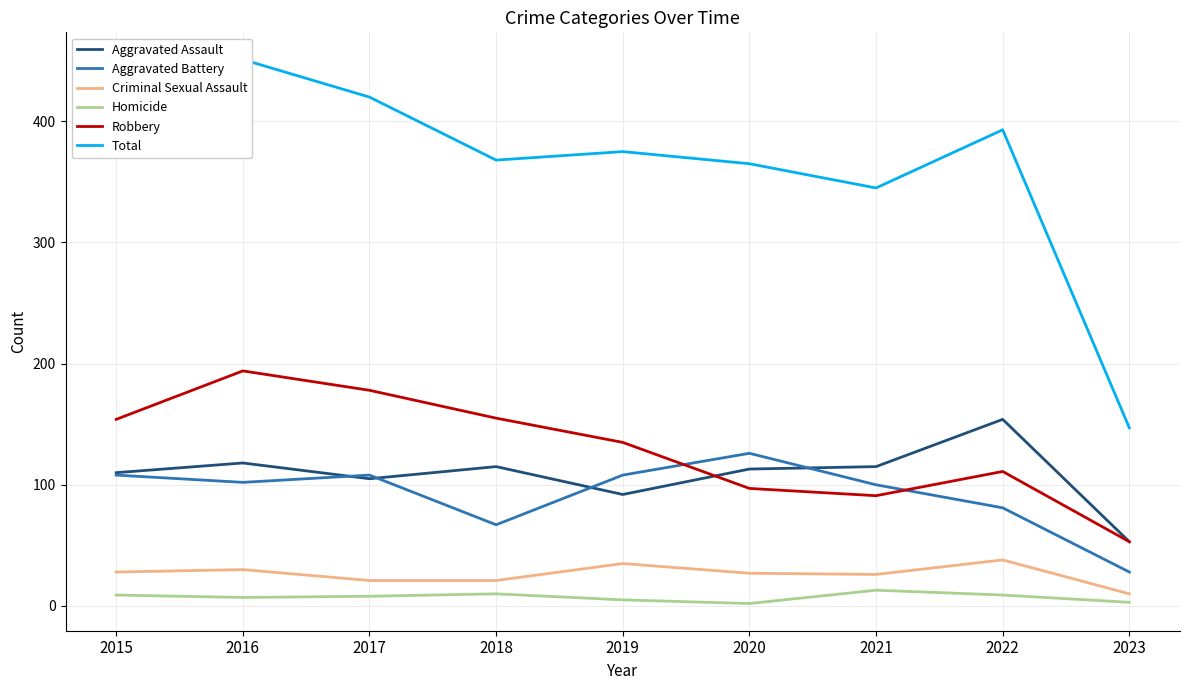

Which series has the widest spread of values?

Total